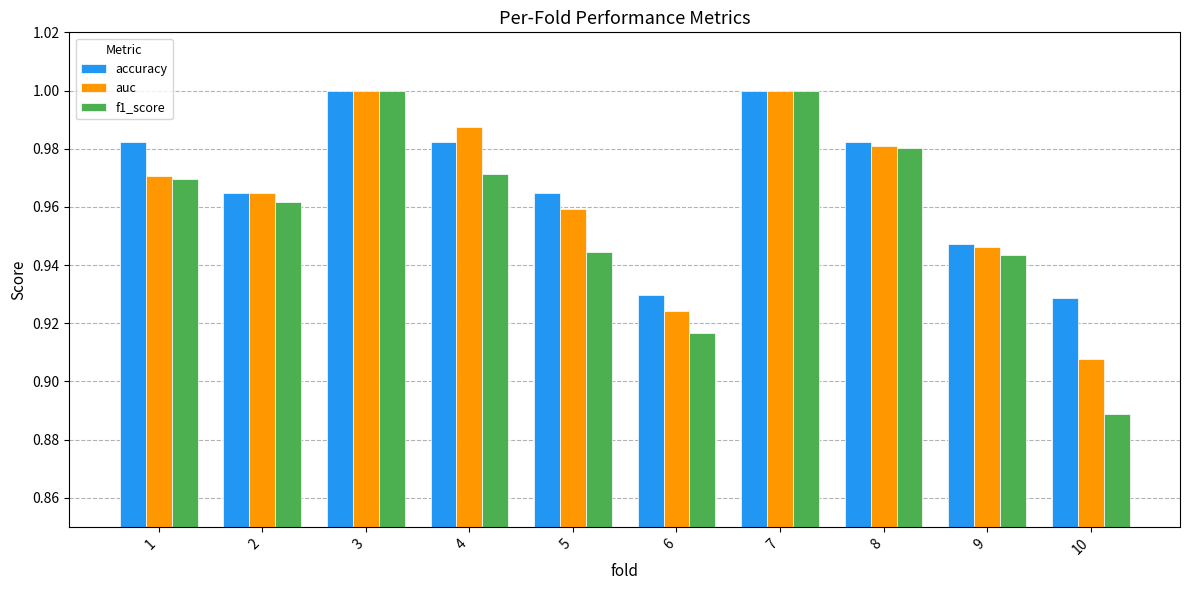

What is the total value across all series at 4?

2.9